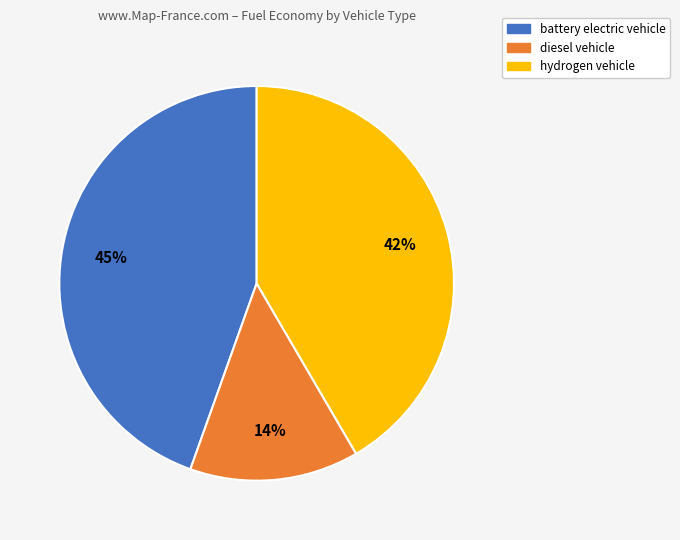

Is there any slice that represents more than half of the pie?

No